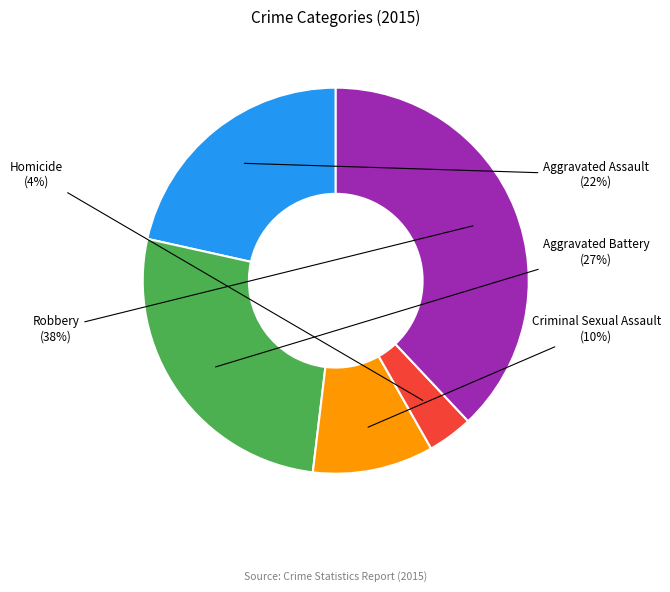

Which slice is the largest?

Robbery